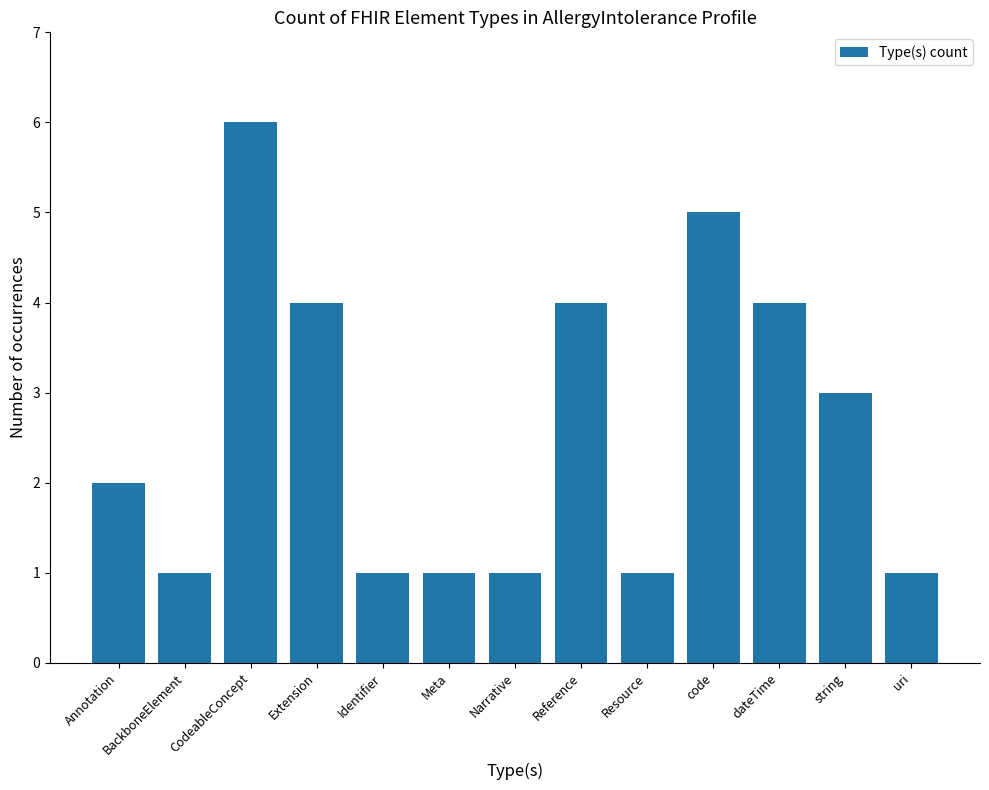

What is the greatest value displayed?

6